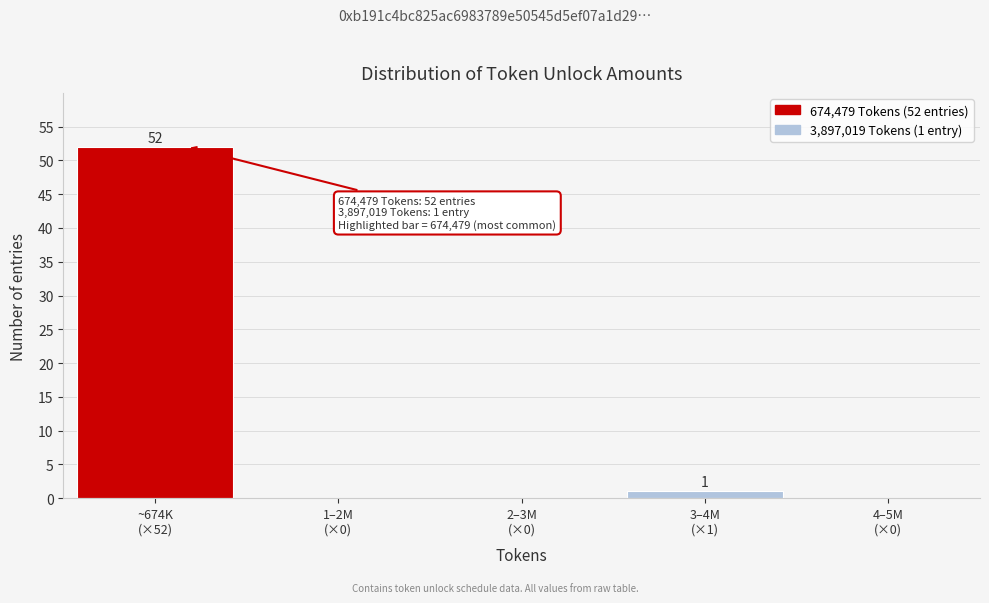

What is the maximum value shown in the chart?

52